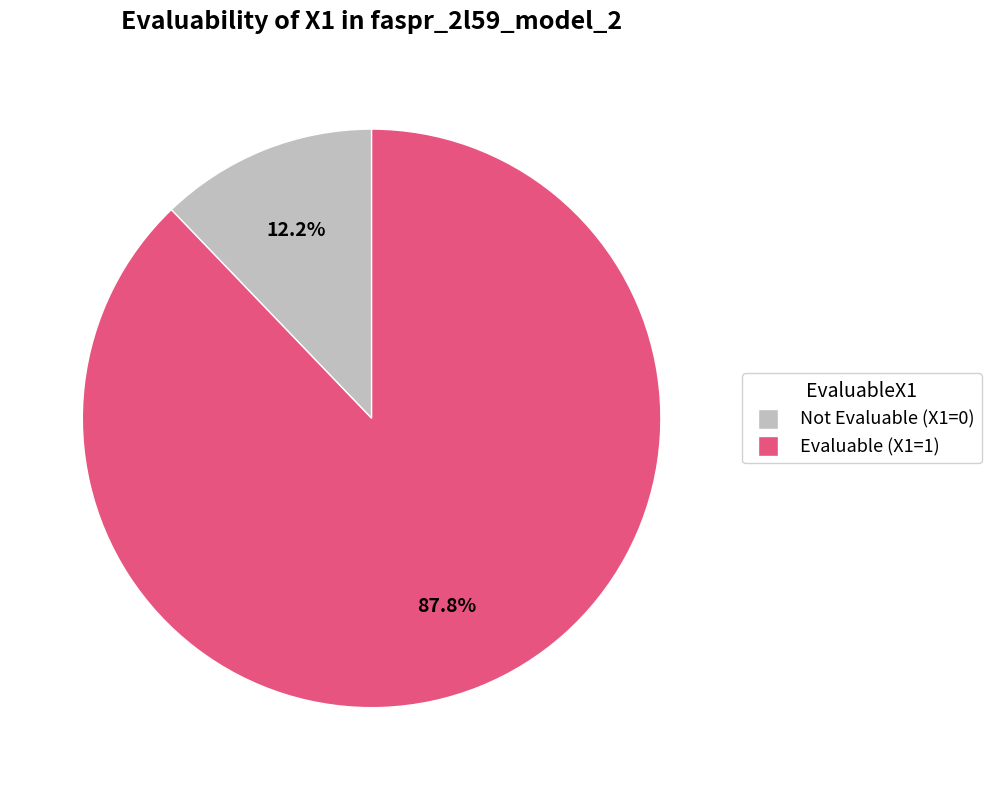

Does any single category account for the majority?

Yes